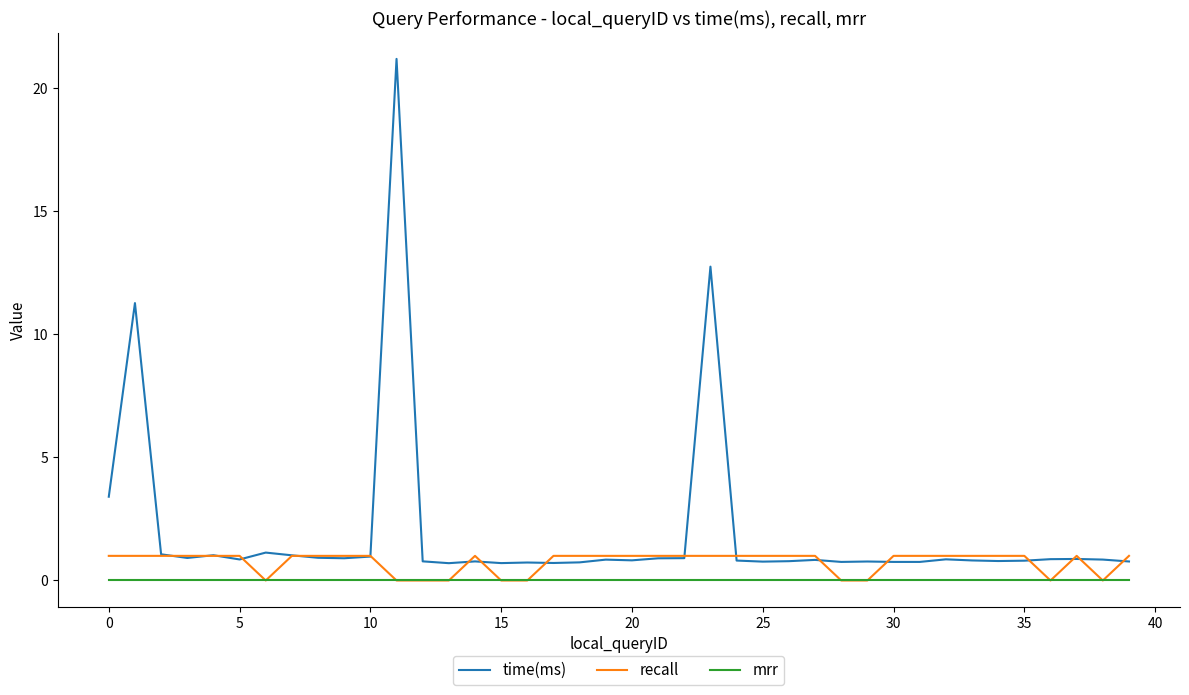

True or false: mrr and time(ms) intersect in this chart.

False